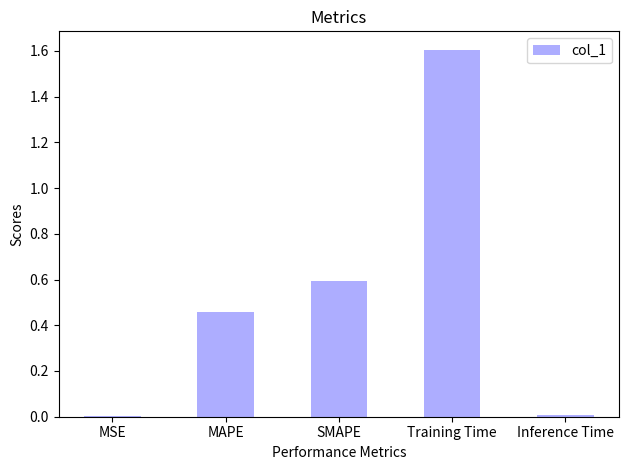

What is the value of the 4th bar from the left?

1.6